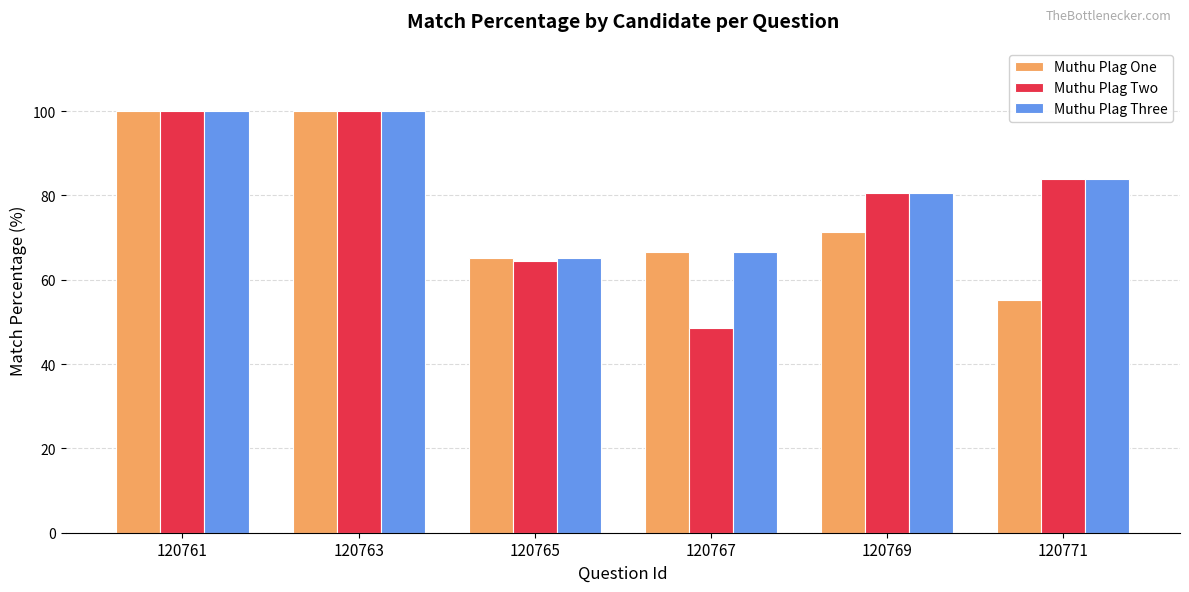

Between 120765 and 120769, which series saw the biggest shift?

Muthu Plag Two